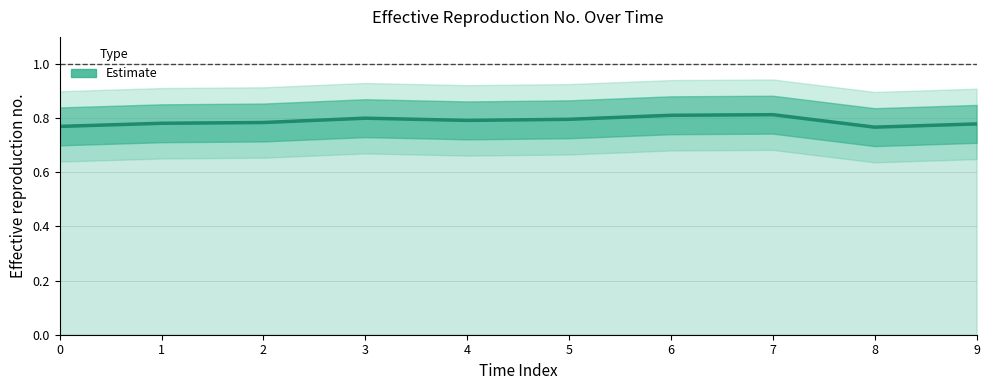

How many interior local peaks (higher than both neighbors) does the data have?

2